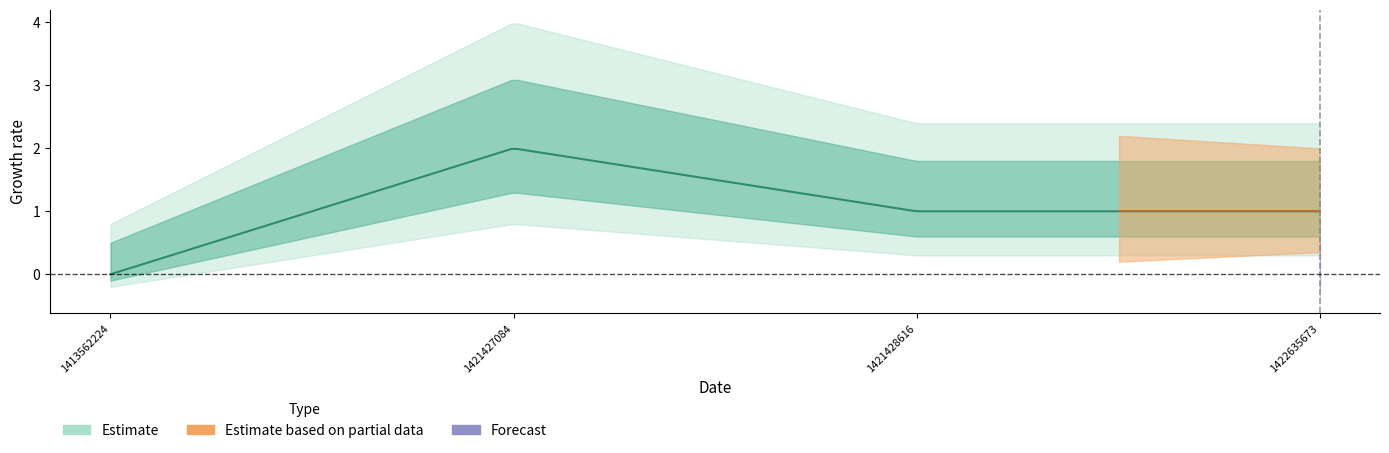

At how many categories does at least one series exceed 1?

1